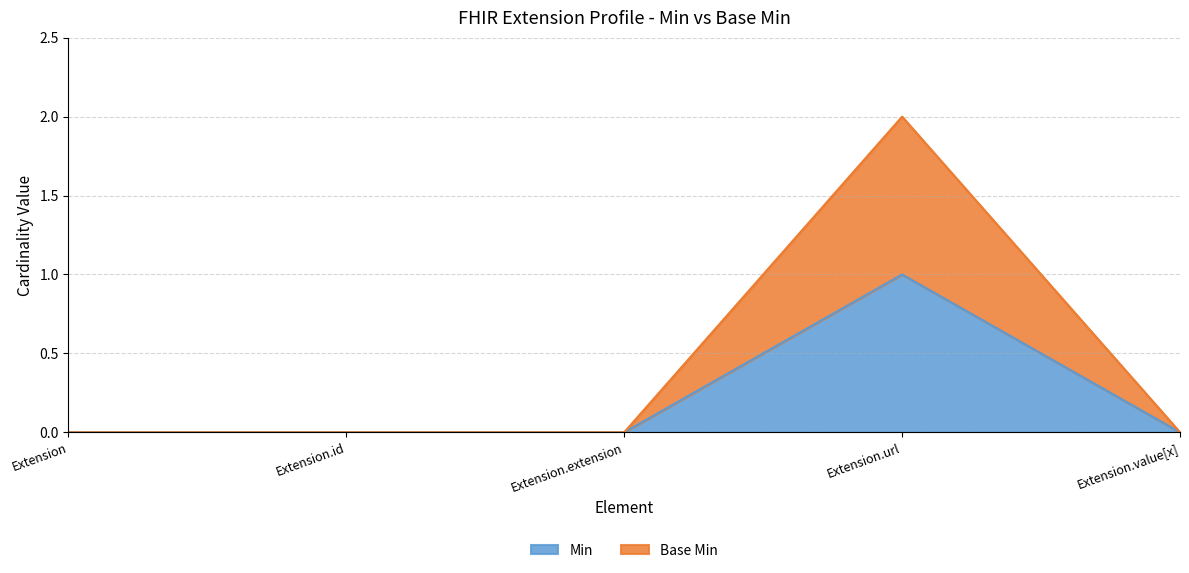

Is the value of Base Min at Extension greater than the value of Min at Extension.extension?

No